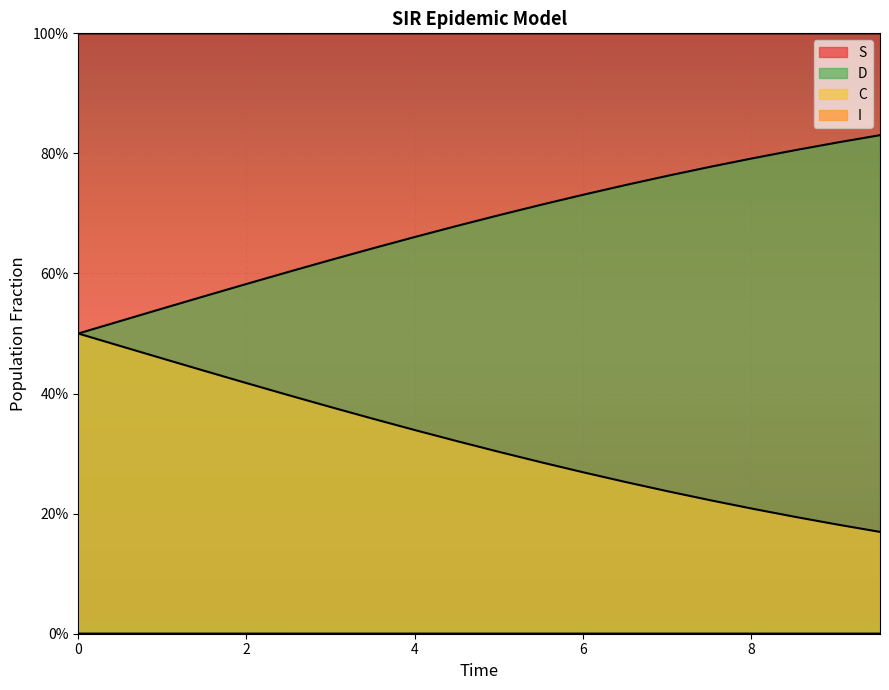

Rank the series by their average value, from highest to lowest.

S, C, D, I